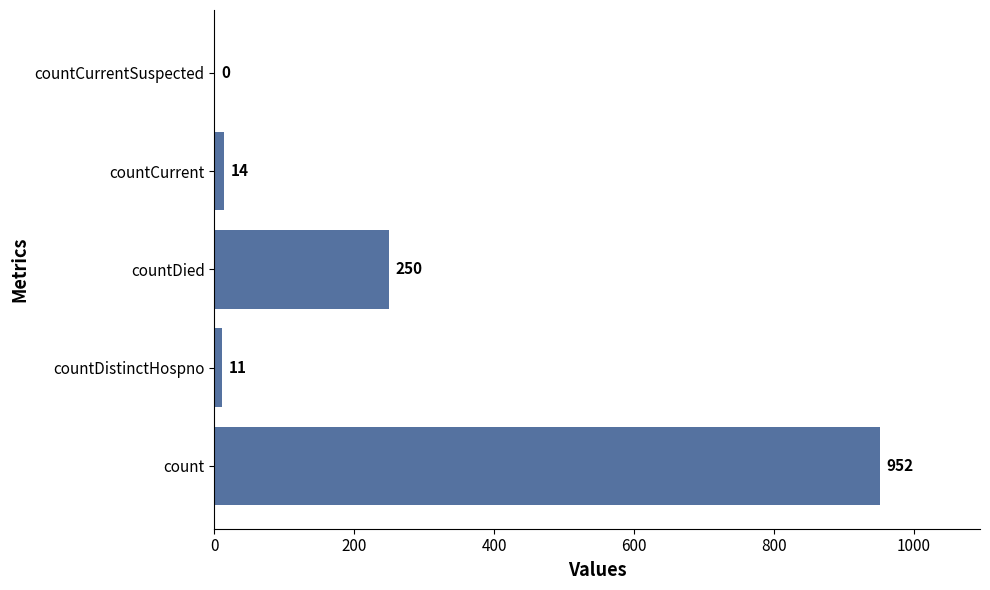

What is the average value?

245